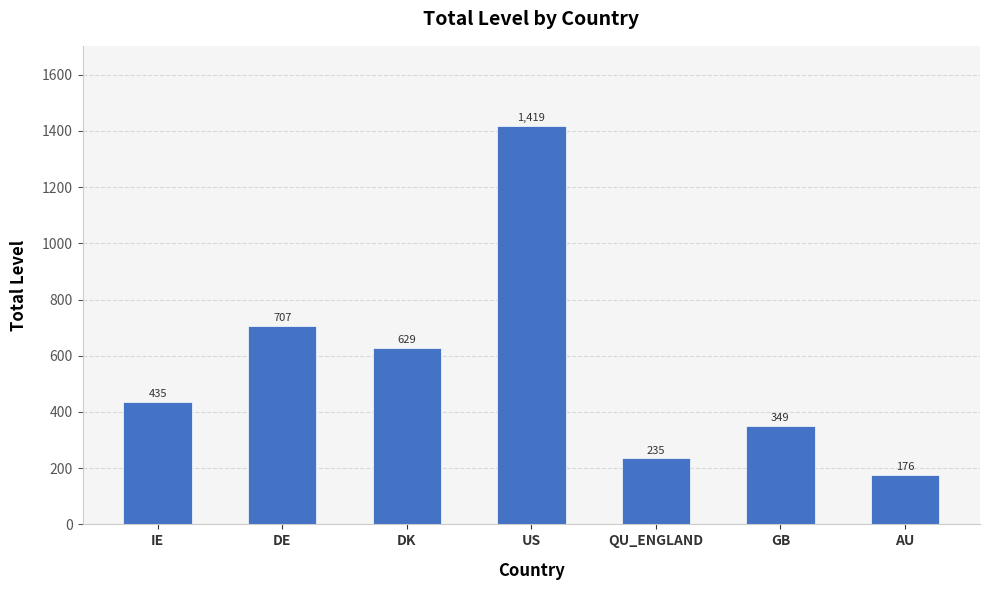

Reading left to right, list all the values displayed in this chart.

435	707	629	1419	235	349	176